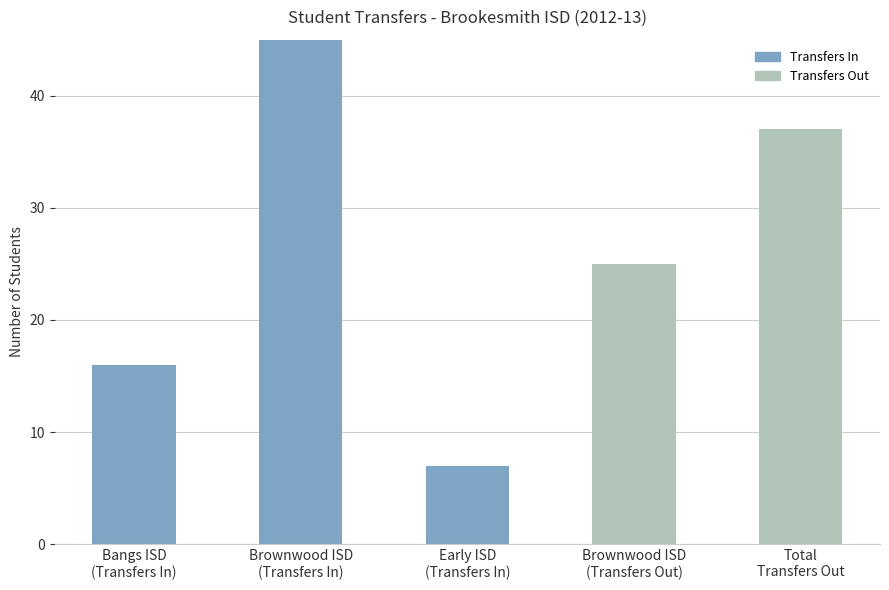

What is the label of the 1st bar from the right?

Total
Transfers Out